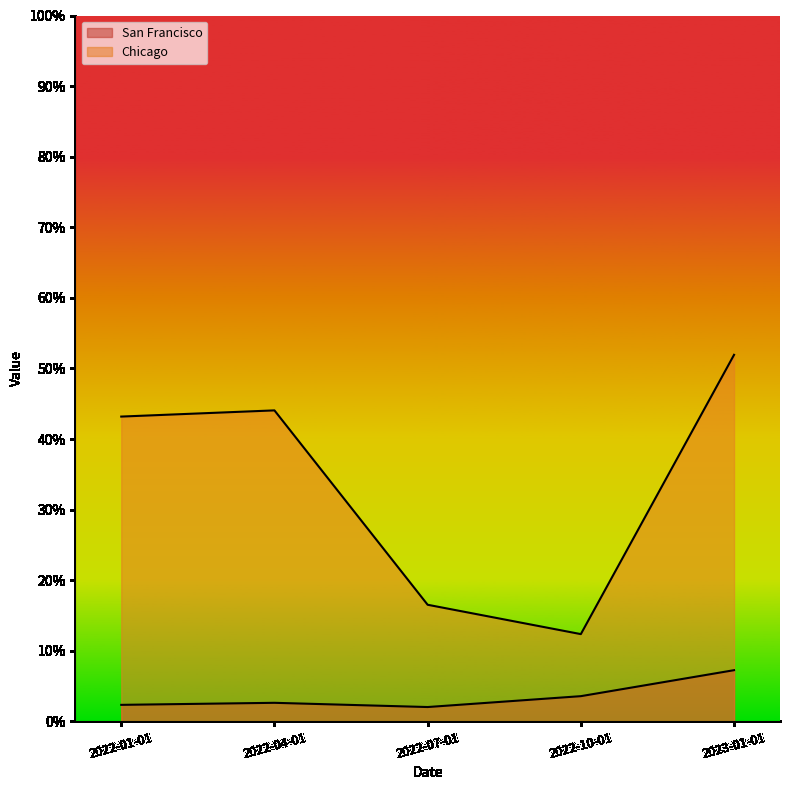

What is the difference between the highest and lowest values at 2022-10-01?

0.1